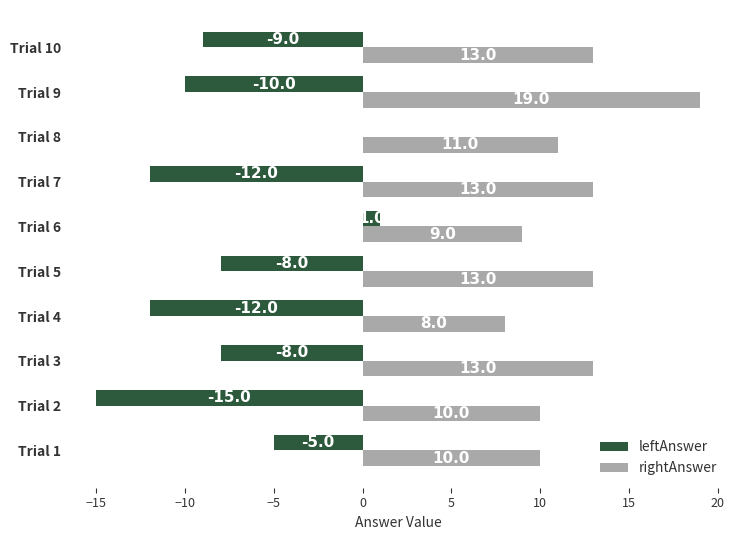

Which series has the largest total across all categories?

rightAnswer